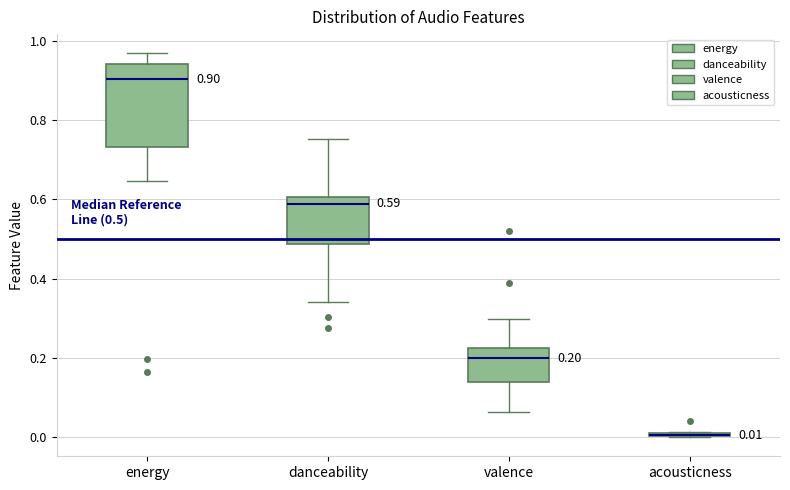

Which box is the tallest, from its lower edge to its upper edge?

energy